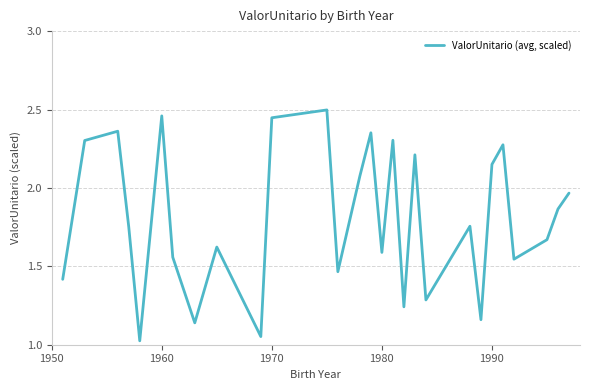

Is this an area chart (filled region under the line)?

No